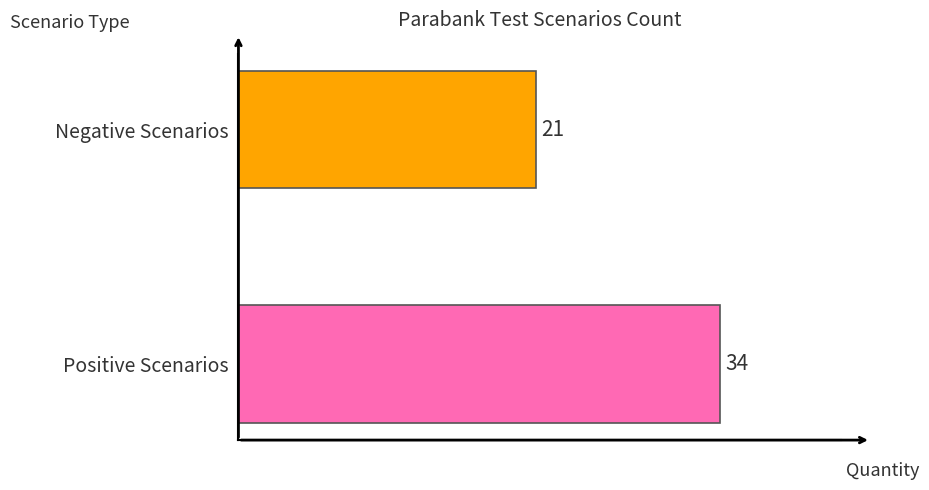

Reading top to bottom, list all the values displayed in this chart.

Negative Scenarios=21	Positive Scenarios=34